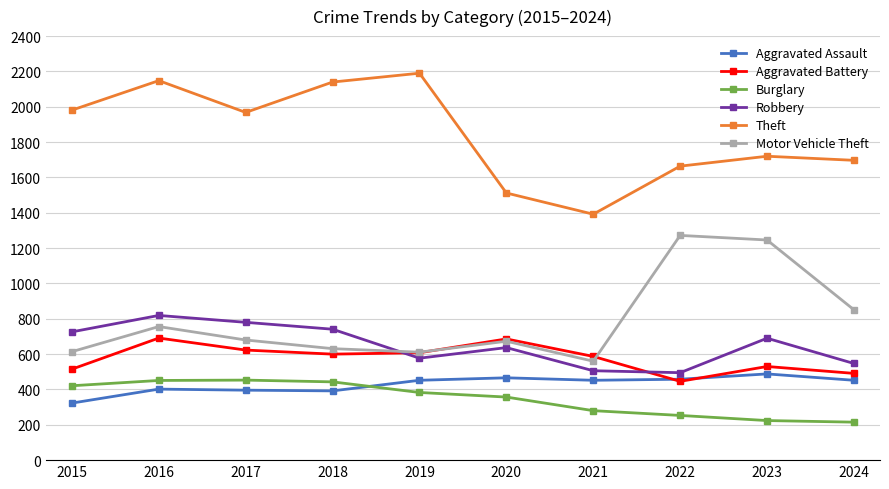

True or false: Robbery and Aggravated Assault intersect in this chart.

False